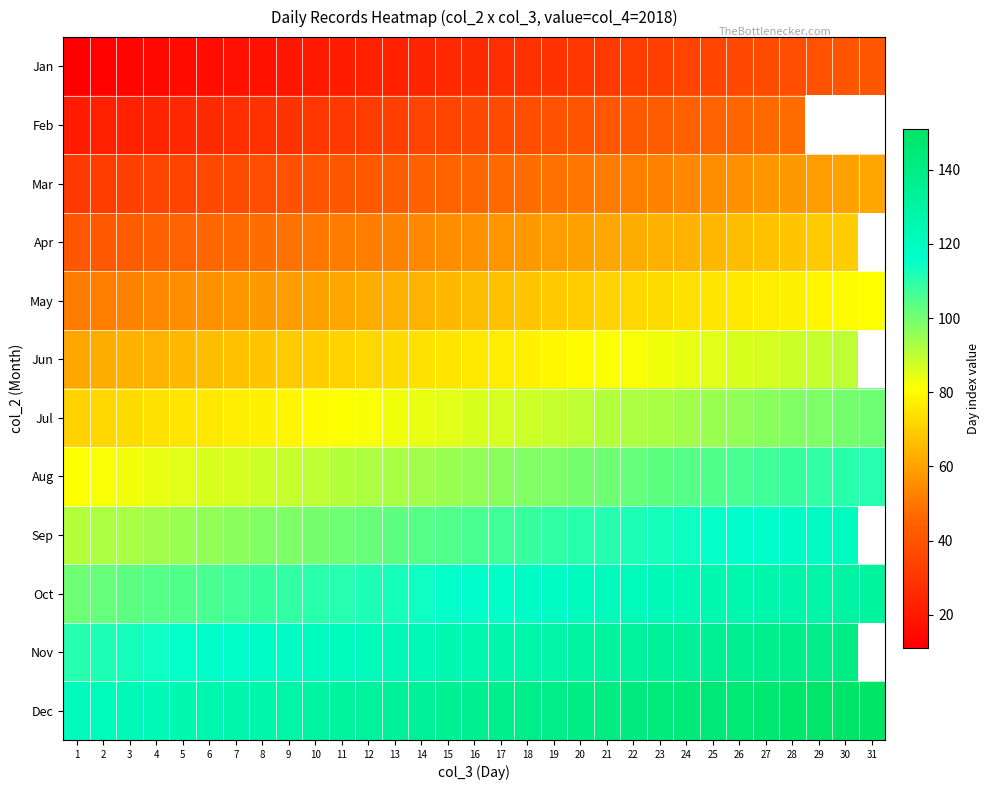

How many data points in Jun are above 76?

14